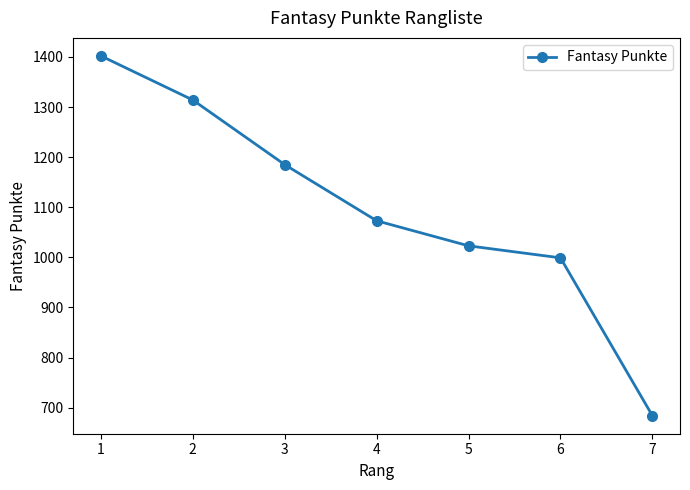

What is the approximate value at 2, to the nearest 10?

1310